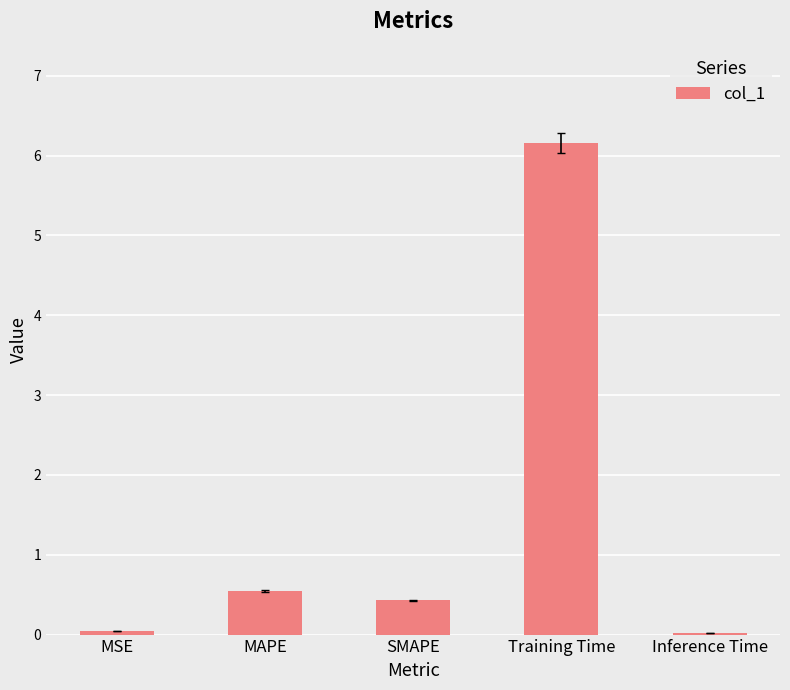

At which label is the value closest to 3?

MAPE